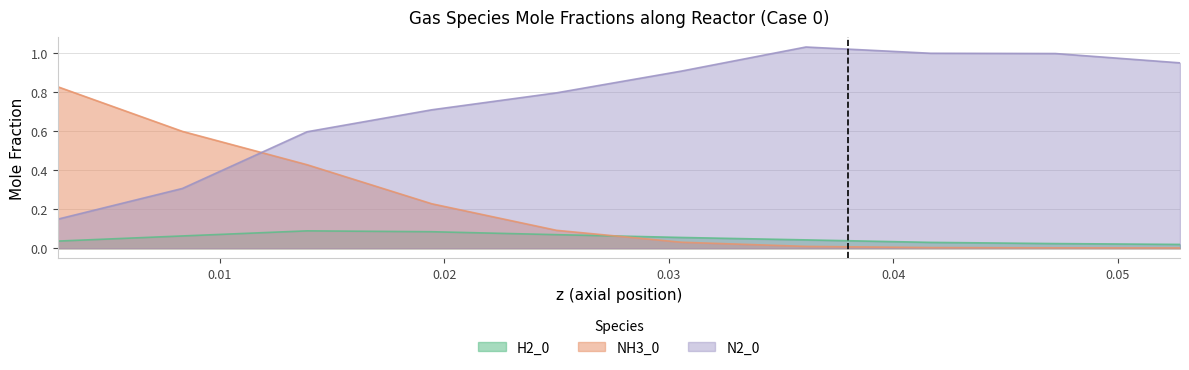

Reading right to left, extract all data points from this chart.

H2_0: 0.0527778=0.0	0.0472222=0.0	0.0416667=0.0	0.0361111=0.0	0.0305556=0.1	0.025=0.1	0.0194444=0.1	0.0138889=0.1	0.00833333=0.1	0.00277778=0.0
NH3_0: 0.0527778=0.0	0.0472222=0.0	0.0416667=0.0	0.0361111=0.0	0.0305556=0.0	0.025=0.1	0.0194444=0.2	0.0138889=0.4	0.00833333=0.6	0.00277778=0.8
N2_0: 0.0527778=1.0	0.0472222=1.0	0.0416667=1.0	0.0361111=1.0	0.0305556=0.9	0.025=0.8	0.0194444=0.7	0.0138889=0.6	0.00833333=0.3	0.00277778=0.1